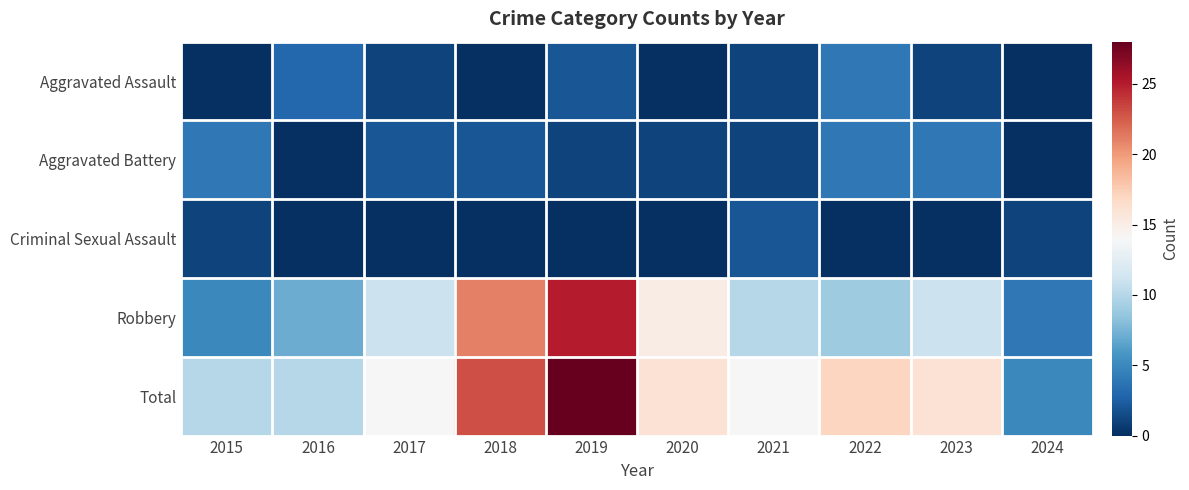

Count the number of data series in this chart.

5